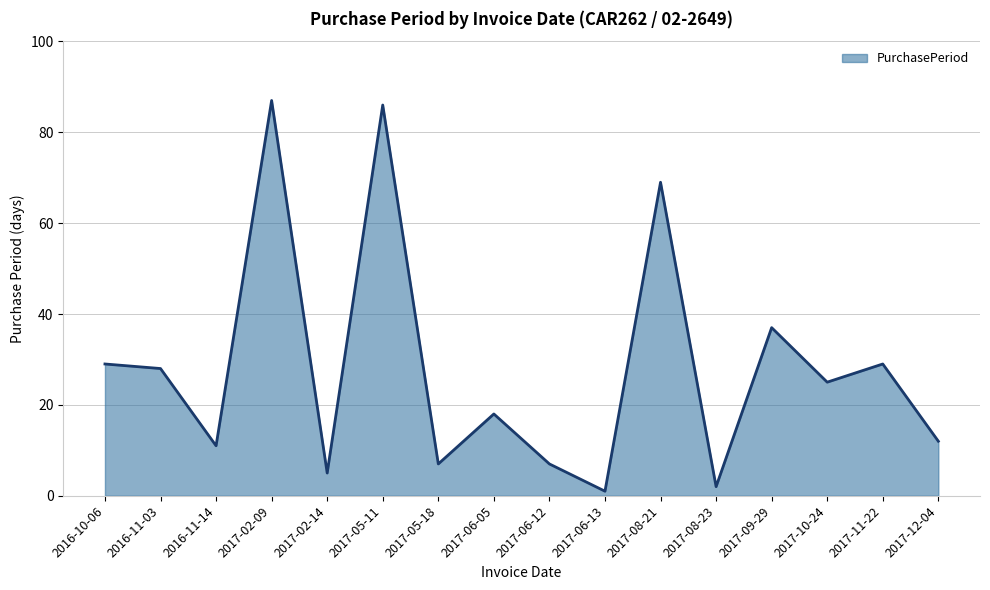

Which has a higher value, 2017-08-21 or 2017-05-18?

2017-08-21